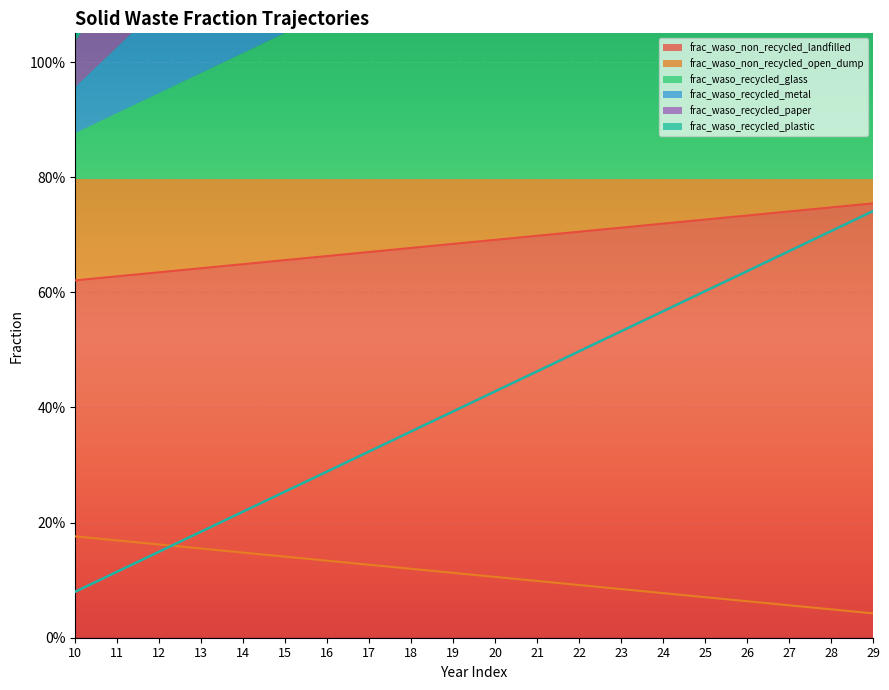

True or false: frac_waso_non_recycled_open_dump and frac_waso_non_recycled_landfilled intersect in this chart.

False